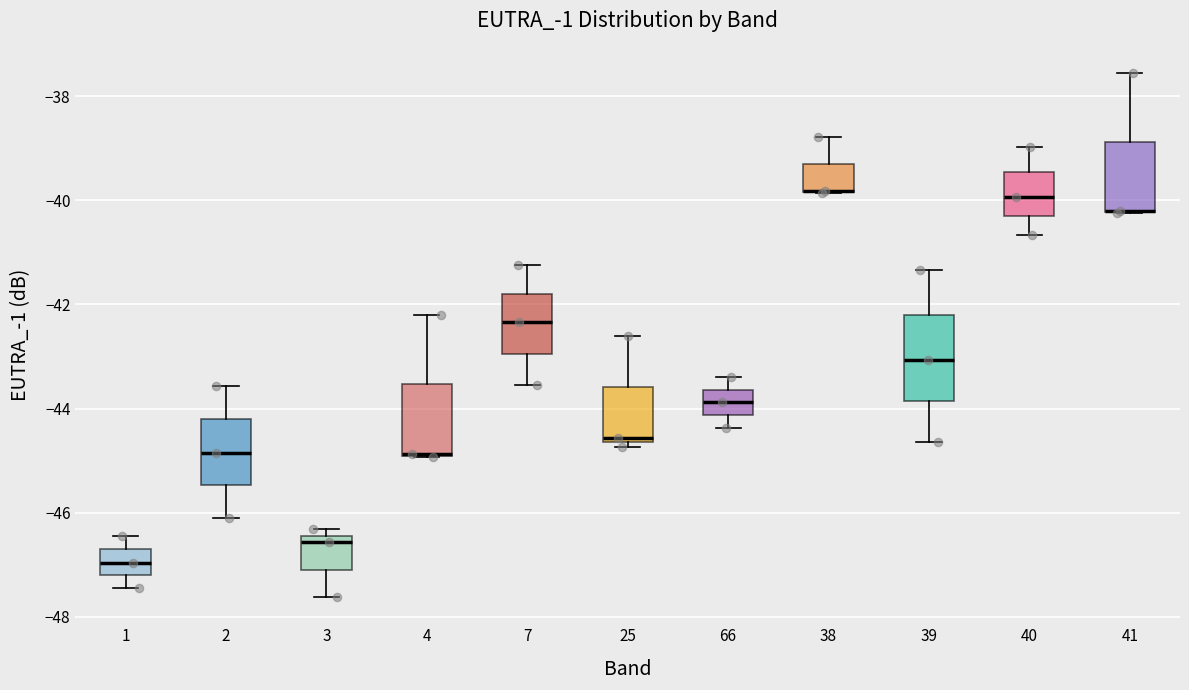

Reading left to right, read every box against the y-axis: the position of its median line, the range the box covers, and the ends of its whiskers. The values are not printed on the chart, so give them approximately, as read against the axis.

1: median -47.0, box -47.2 to -46.6, whiskers -47.4 to -46.4
2: median -44.8, box -45.4 to -44.2, whiskers -46.0 to -43.6
3: median -46.6, box -47.0 to -46.4, whiskers -47.6 to -46.4 (just above the box's upper edge)
4: median -44.8 (drawn on the box's lower edge), box -45.0 to -43.6, whiskers -45.0 to -42.2
7: median -42.4, box -43.0 to -41.8, whiskers -43.6 to -41.2
25: median -44.6 (just above the box's lower edge), box -44.6 to -43.6, whiskers -44.8 to -42.6
66: median -43.8, box -44.2 to -43.6, whiskers -44.4 to -43.4
38: median -39.8 (drawn on the box's lower edge), box -39.8 to -39.4, whiskers -39.8 to -38.8
39: median -43.0, box -43.8 to -42.2, whiskers -44.6 to -41.4
40: median -40.0, box -40.2 to -39.4, whiskers -40.6 to -39.0
41: median -40.2 (drawn on the box's lower edge), box -40.2 to -38.8, whiskers -40.2 to -37.6